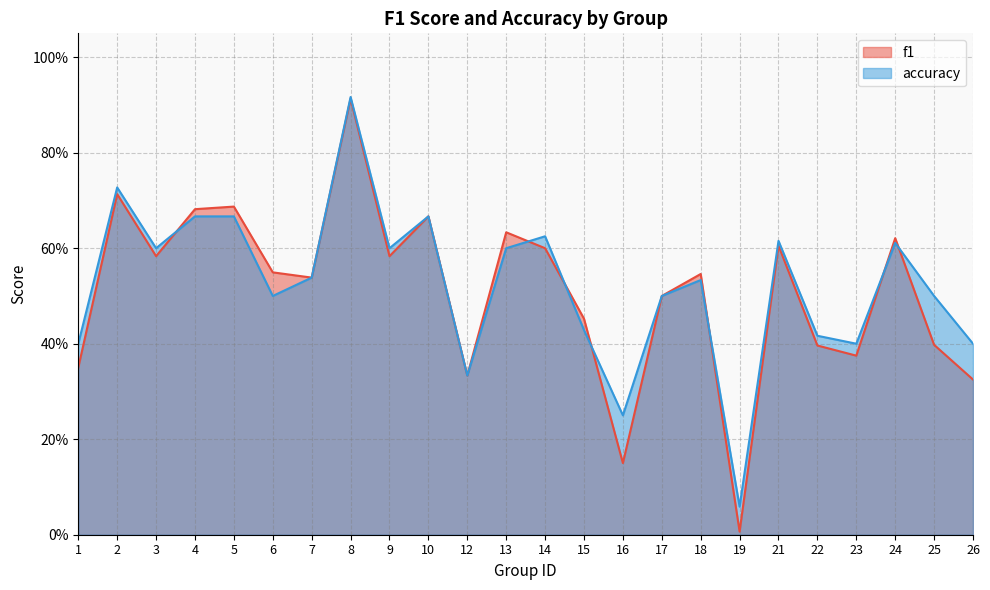

Rank the categories by accuracy value from lowest to highest.

19, 16, 12, 1, 23, 26, 22, 15, 6, 17, 25, 18, 7, 3, 9, 13, 24, 21, 14, 4, 5, 10, 2, 8